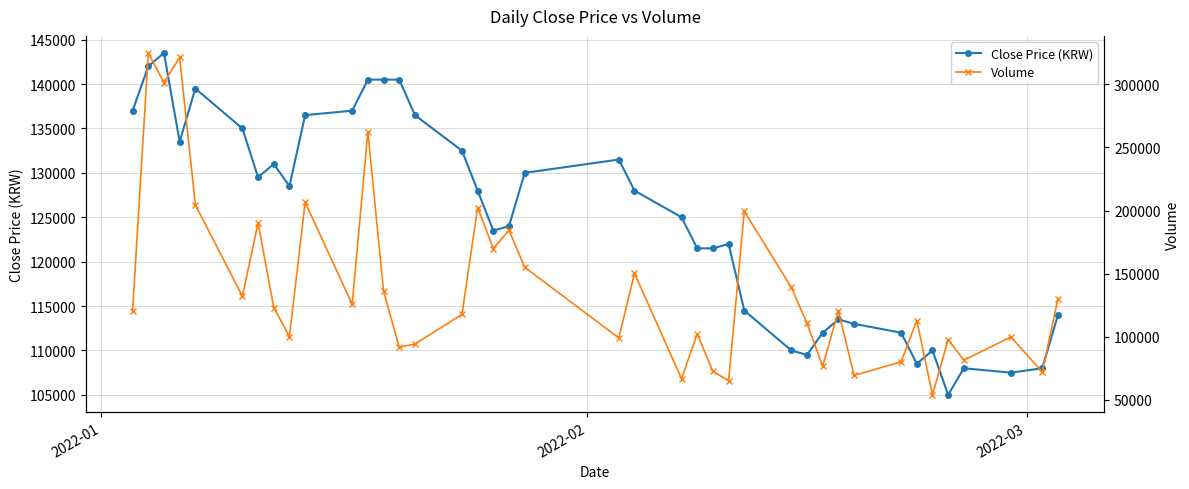

List the series in order of their peak value, highest first.

Volume, Close Price (KRW)